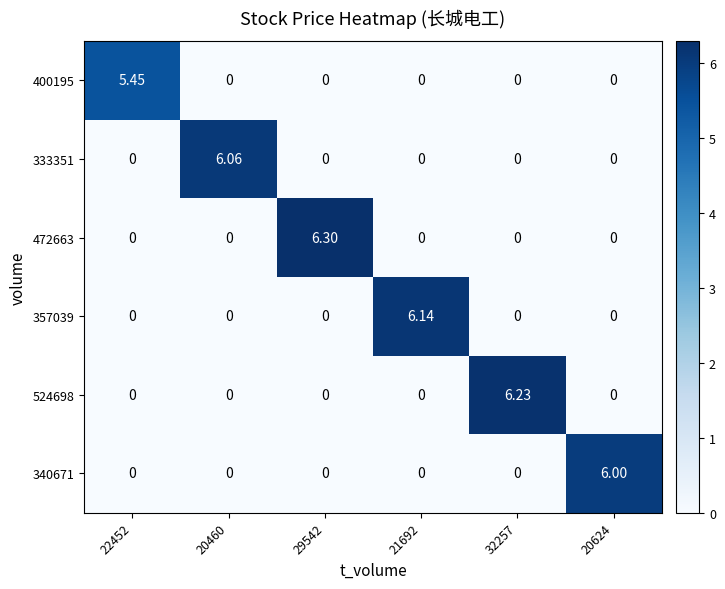

Rank the series by their maximum value, from lowest to highest.

400195, 340671, 333351, 357039, 524698, 472663